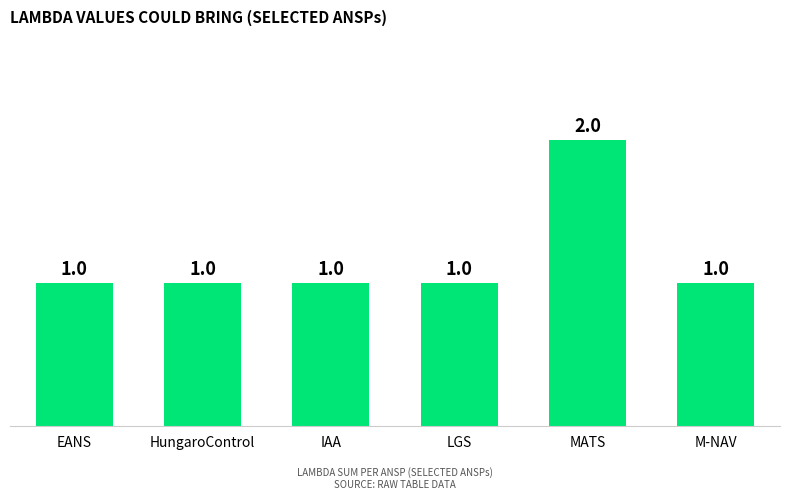

What is the ratio of the value at EANS to the value at HungaroControl?

1.0